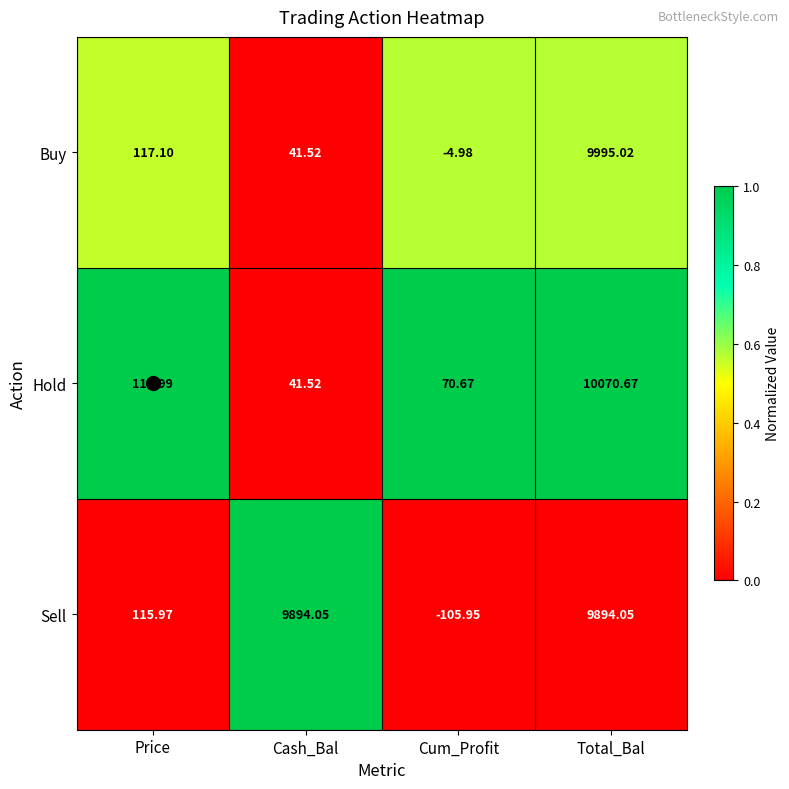

Rank the series at Price from lowest to highest value.

Sell, Buy, Hold